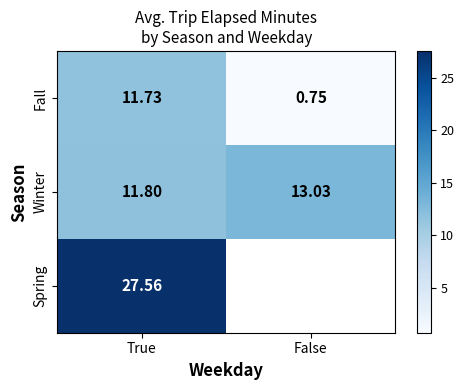

What is the maximum value shown in the chart?

27.6